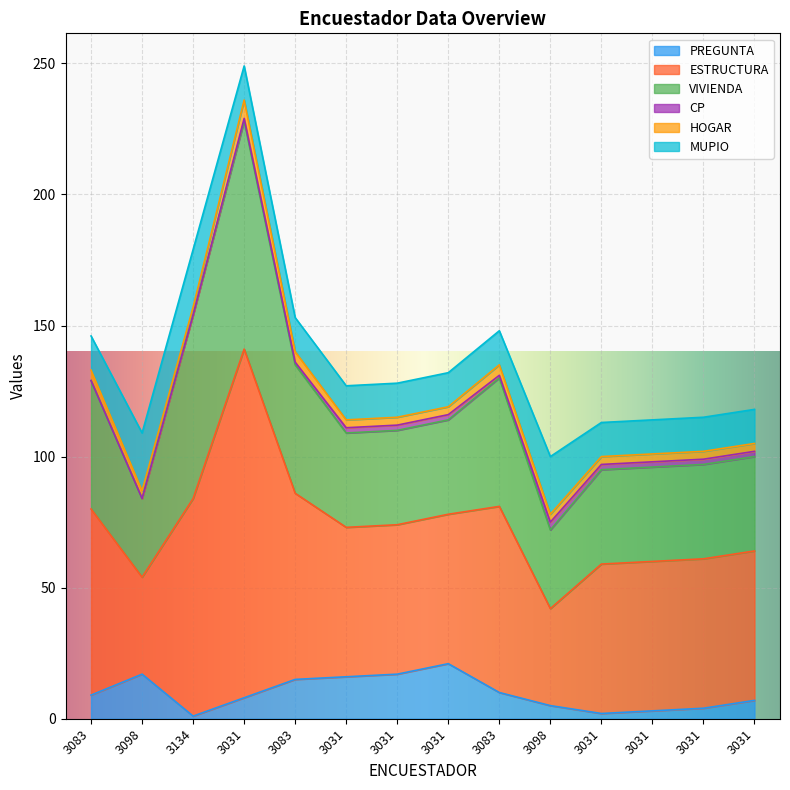

How many series are shown in this chart?

6